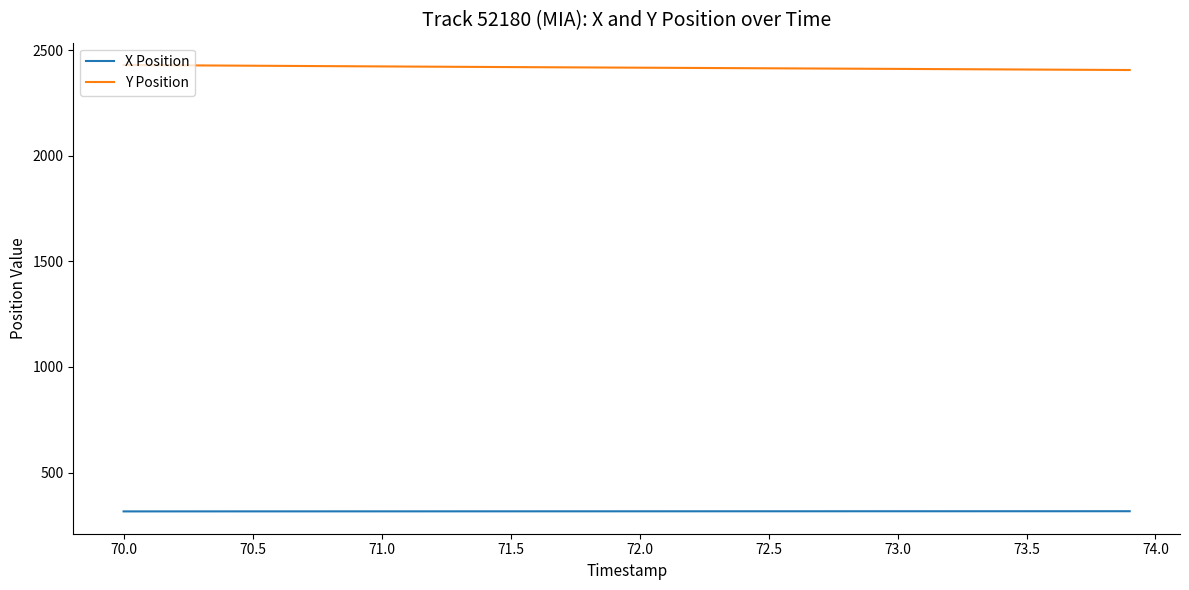

True or false: Y Position and X Position intersect in this chart.

False